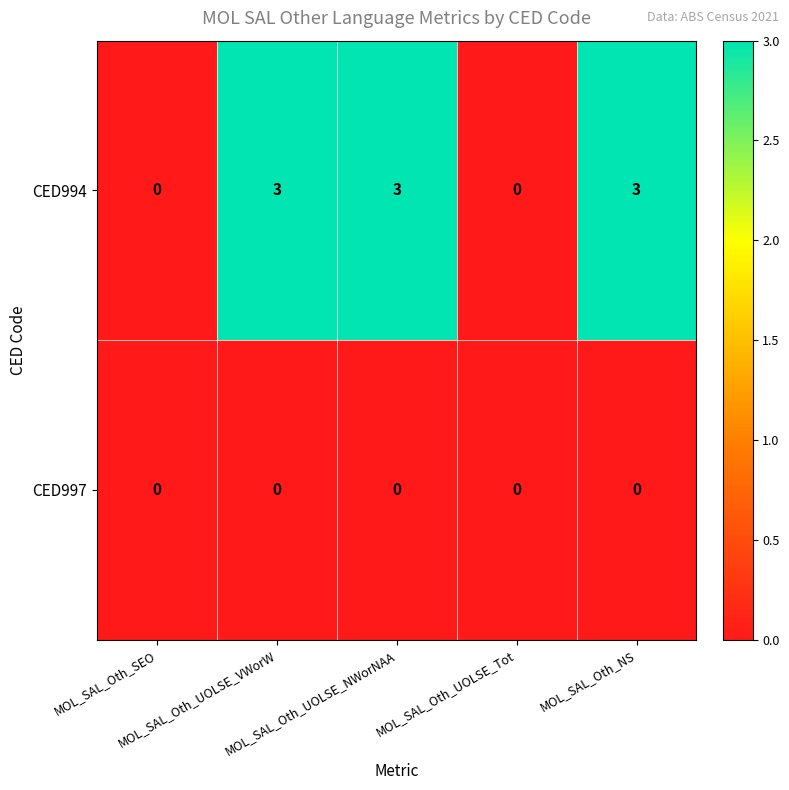

Rank the series by their average value, from highest to lowest.

CED994, CED997